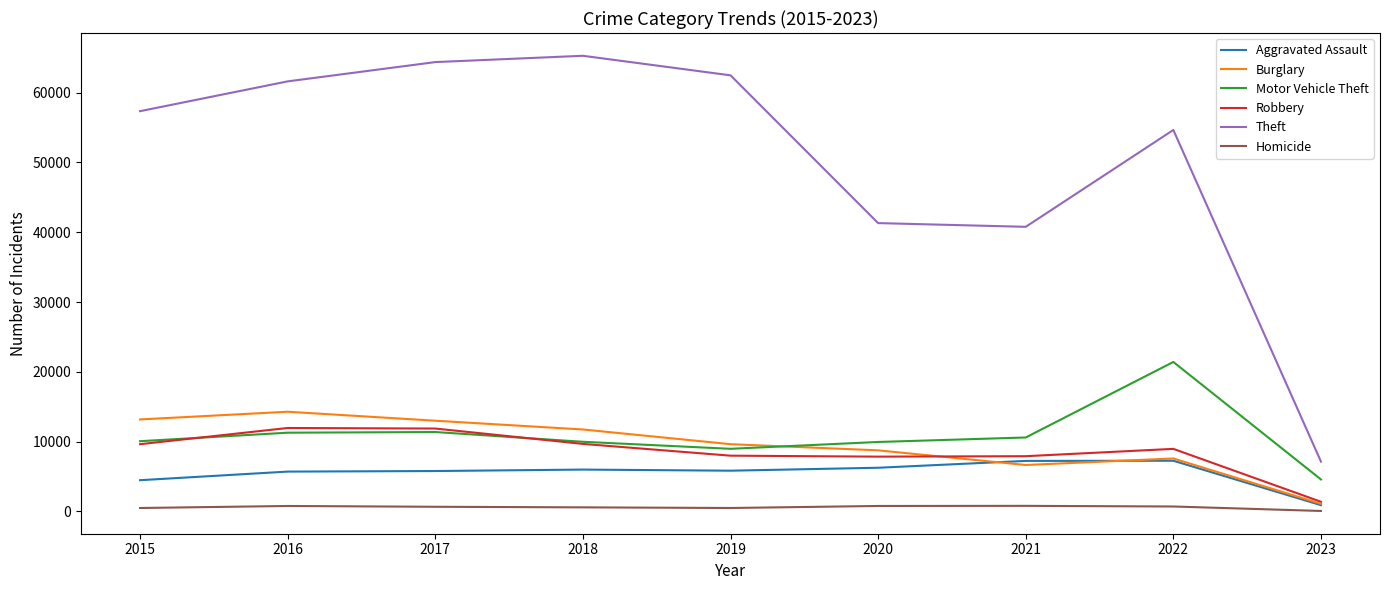

What is the maximum value shown in the chart?

65285